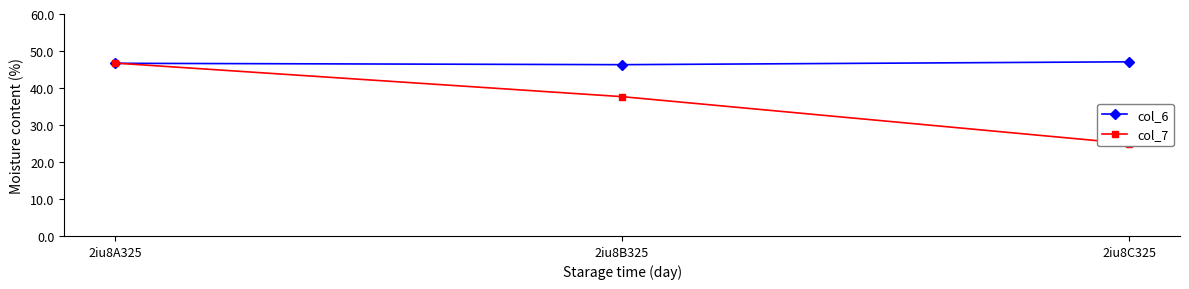

What is the smallest value displayed?

25.0